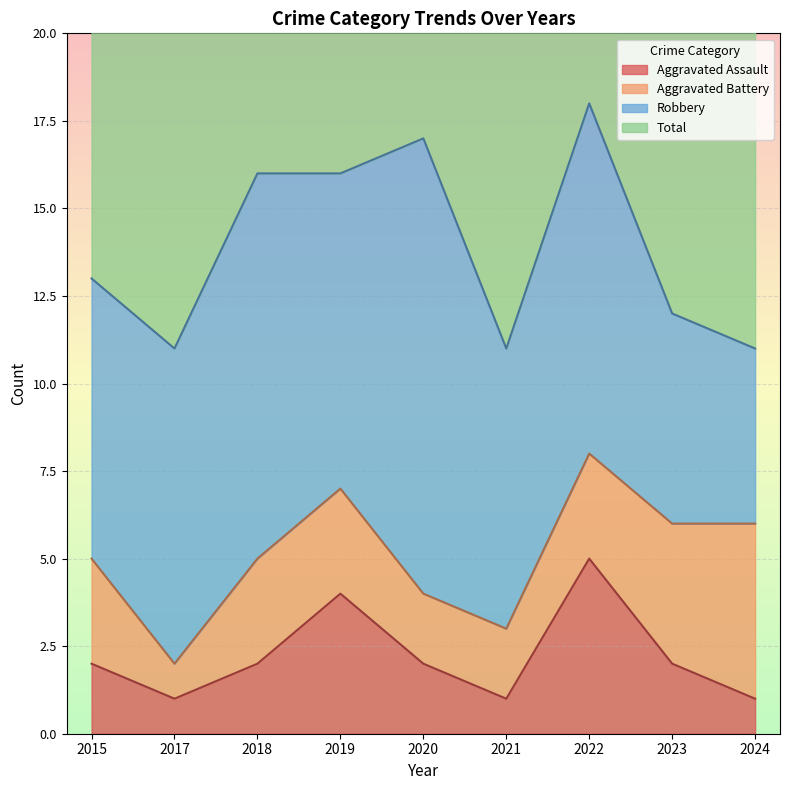

Reading right to left, extract all data points from this chart.

Aggravated Assault: 1	2	5	1	2	4	2	1	2
Aggravated Battery: 5	4	3	2	2	3	3	1	3
Robbery: 5	6	10	8	13	9	11	9	8
Total: 14	17	14	12	15	16	17	12	14